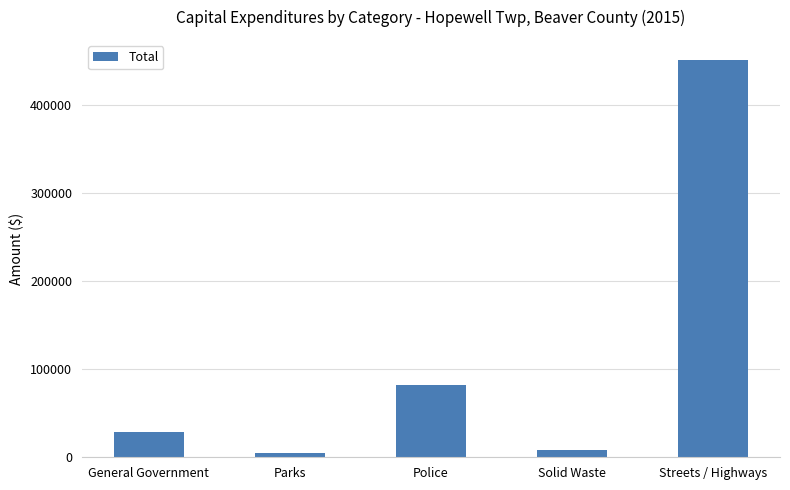

What is the change in value from General Government to Streets / Highways?

+421660